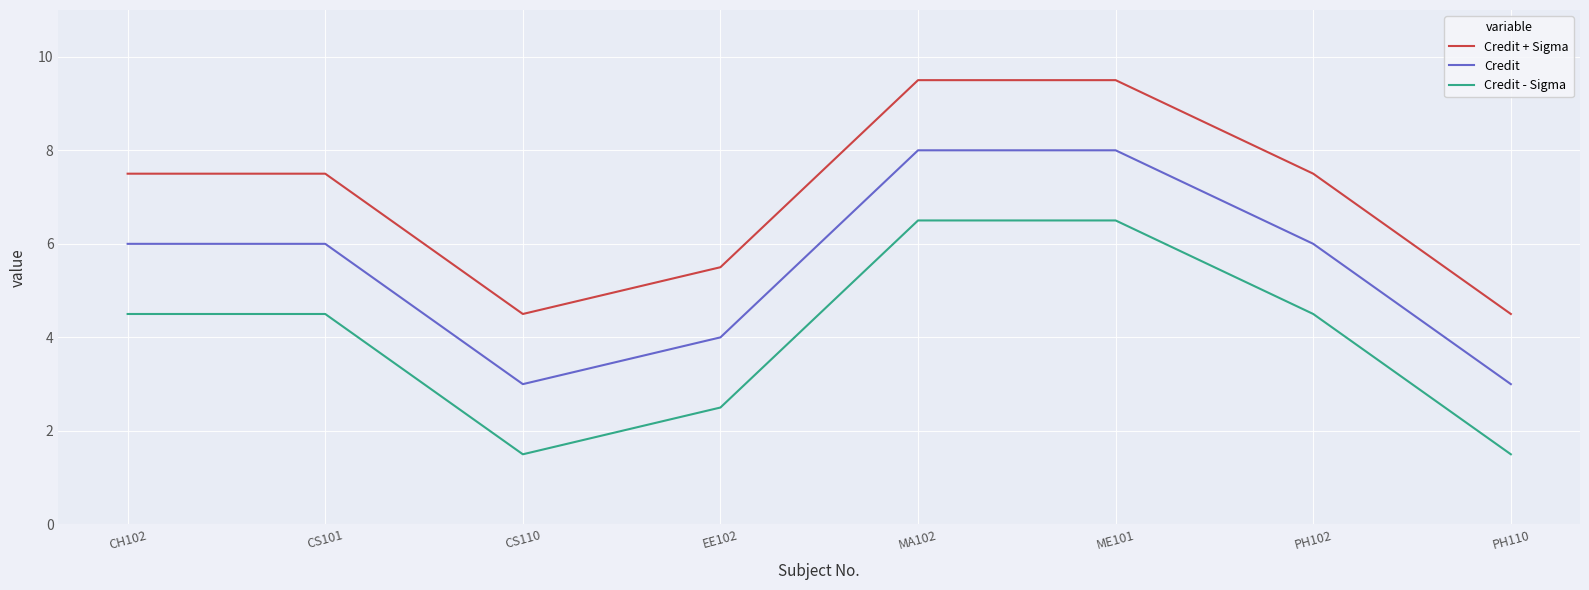

What is the difference between the highest and lowest values at CS110?

3.0